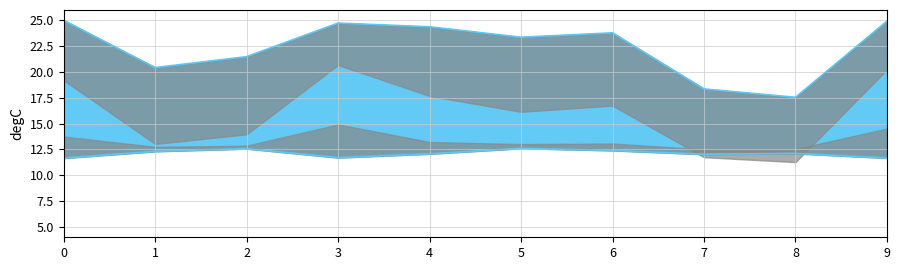

What is the sum of the lower values at 6 and 0?

24.1